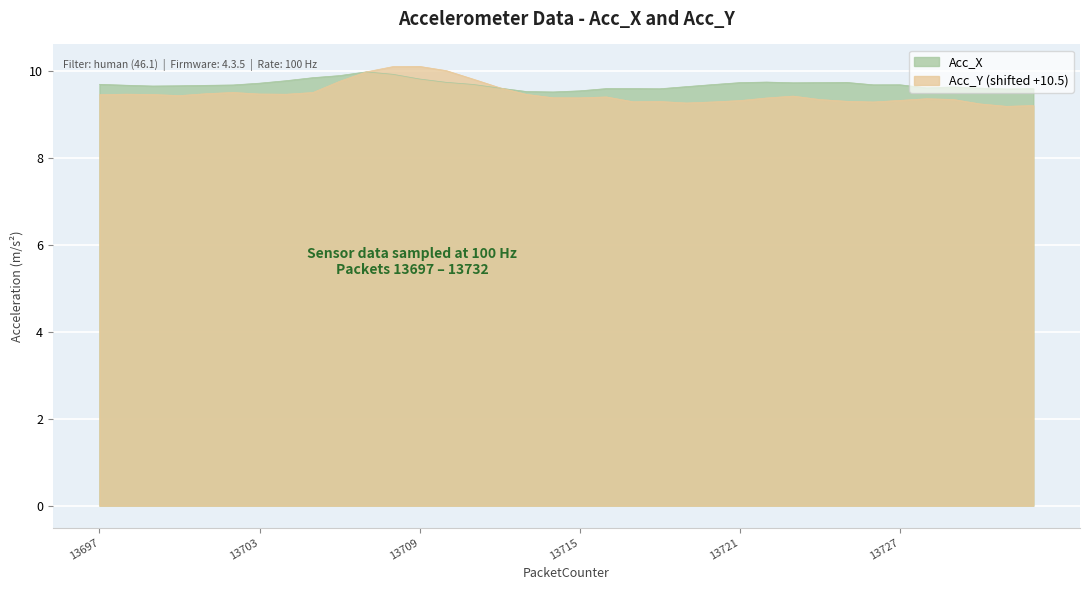

Which has a higher value, 13724 or 13725?

13725